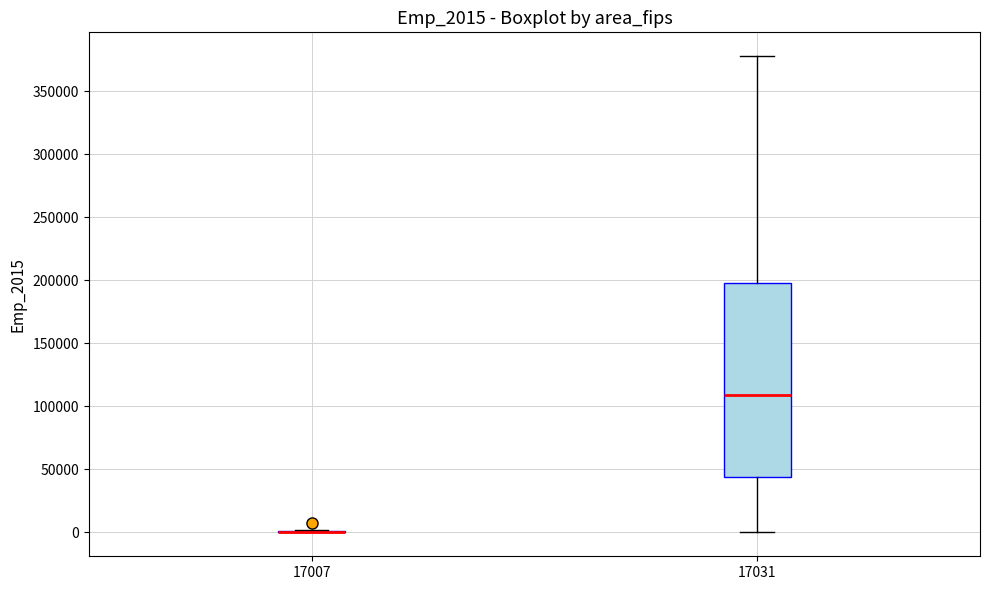

Comparing the boxes themselves (not the whiskers), which one is the tallest?

17031